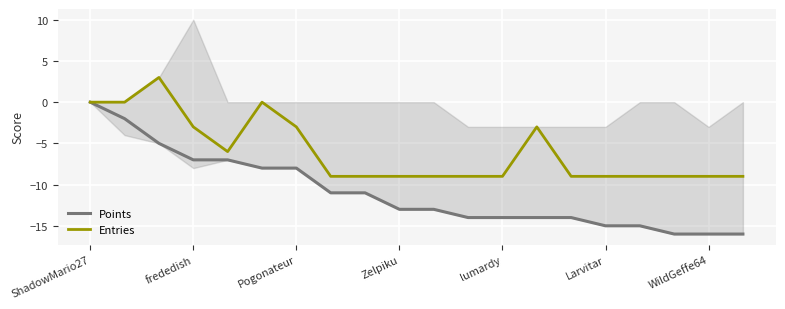

How many data points does each series have?

20